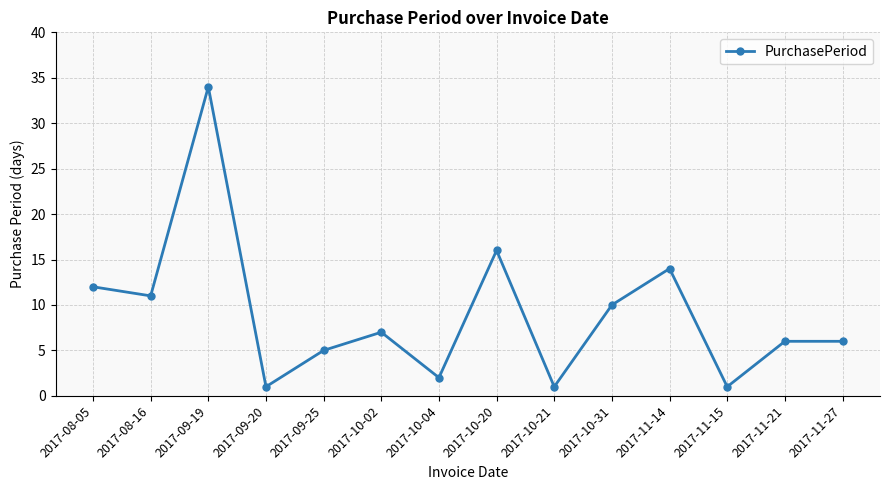

What is the sum of the values at 2017-11-15 and 2017-09-20?

2